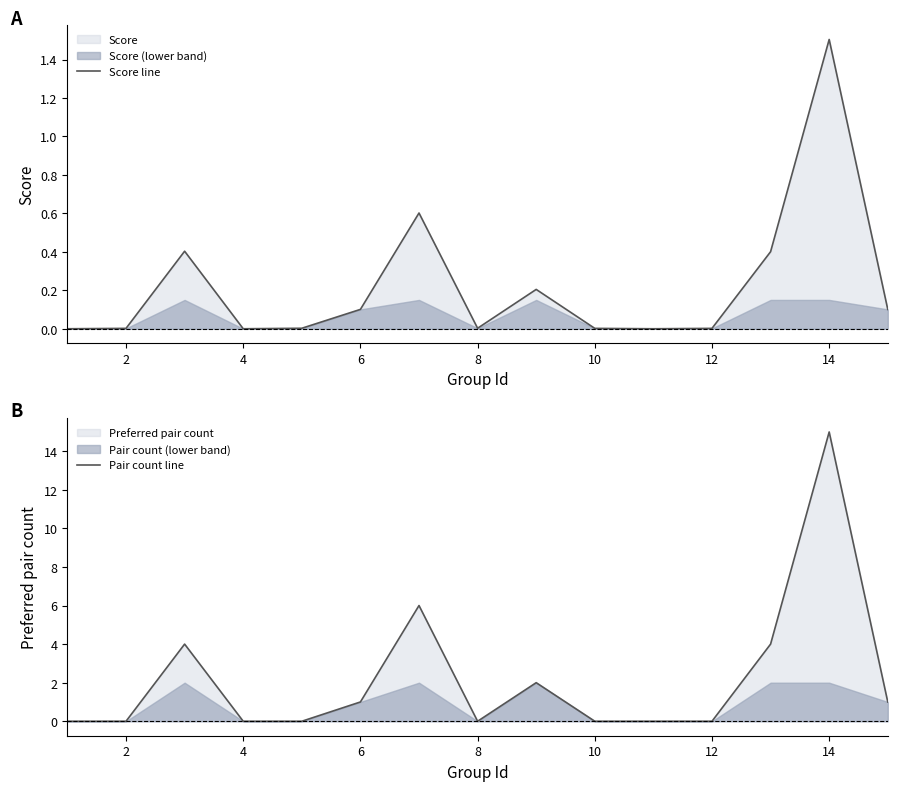

Is it true that Pair count line equals 9 at 8?

False